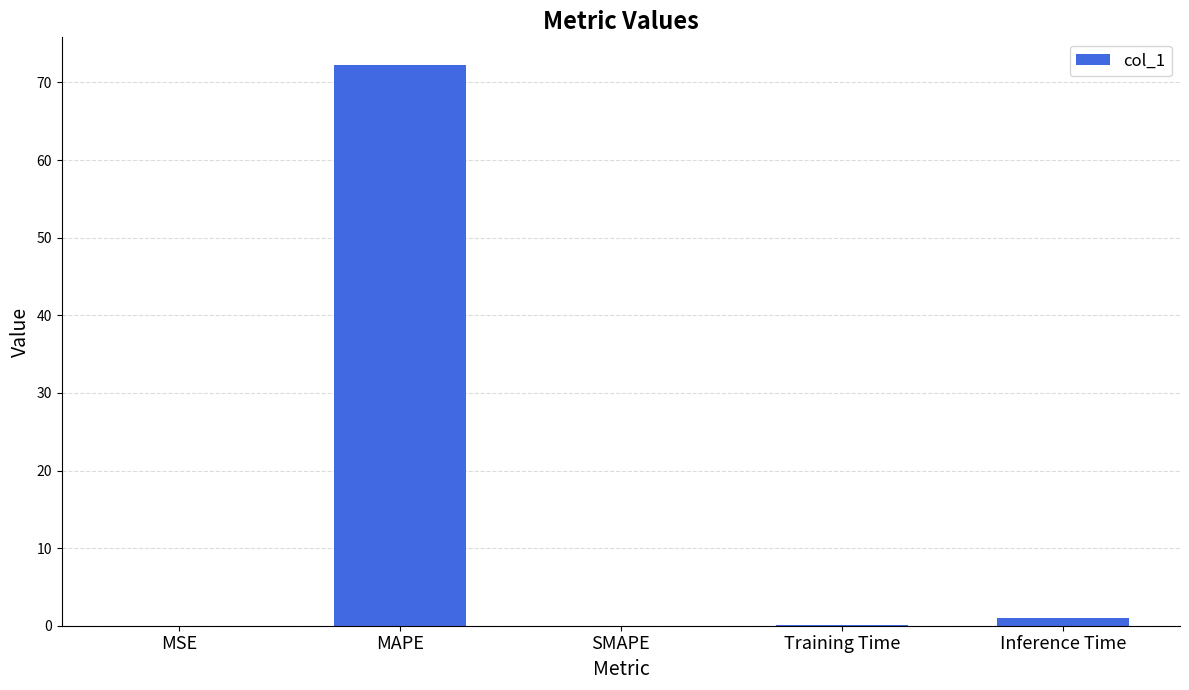

Which category has the highest value across all series?

MAPE